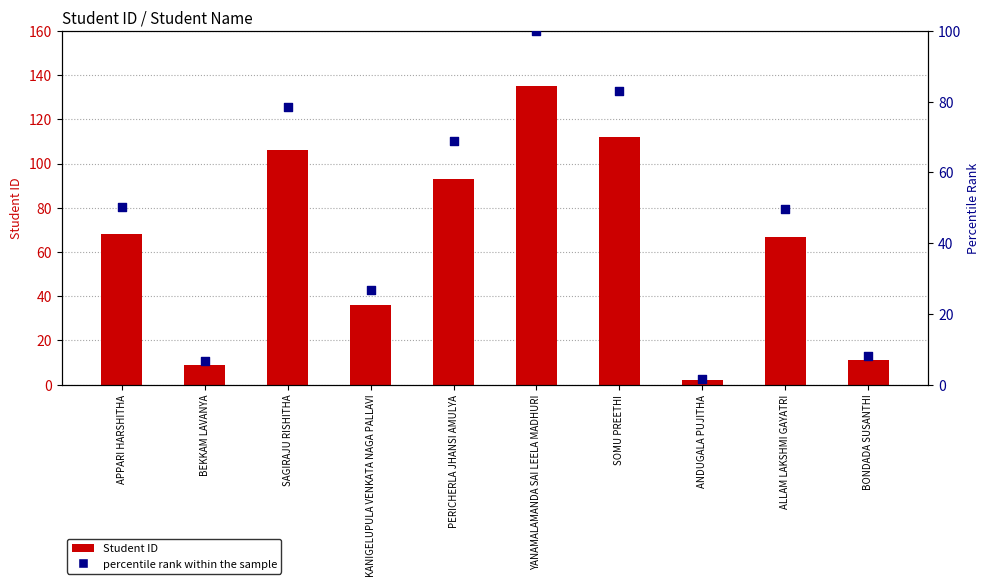

Is the value of Student ID at YANAMALAMANDA SAI LEELA MADHURI greater than the value of percentile rank within the sample at BEKKAM LAVANYA?

Yes